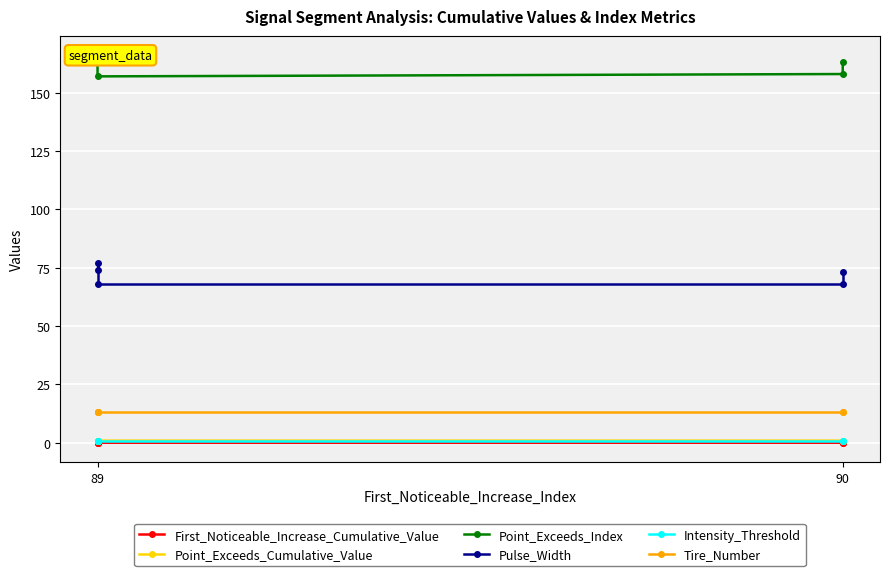

Does the chart display data point markers on the line(s)?

Yes